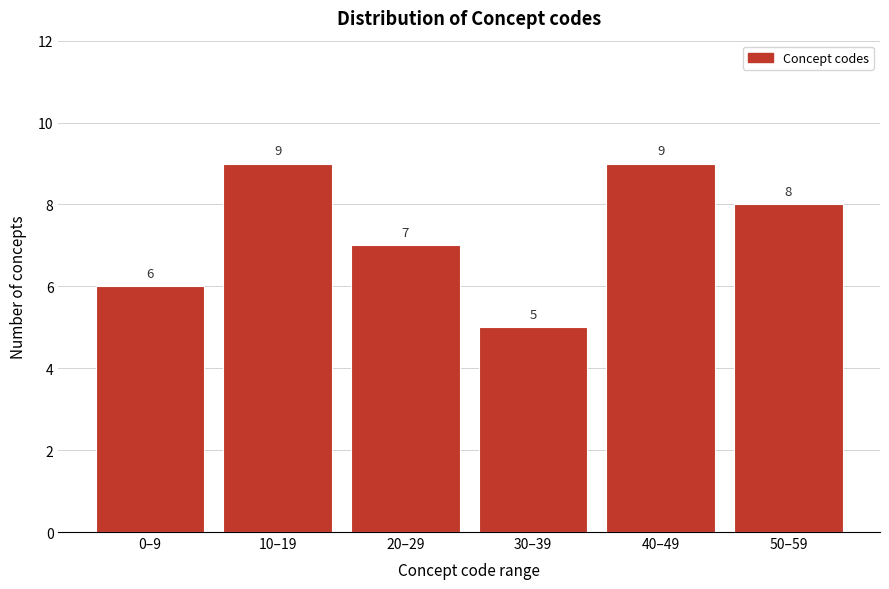

Reading left to right, extract all data points from this chart.

0–9=6	10–19=9	20–29=7	30–39=5	40–49=9	50–59=8